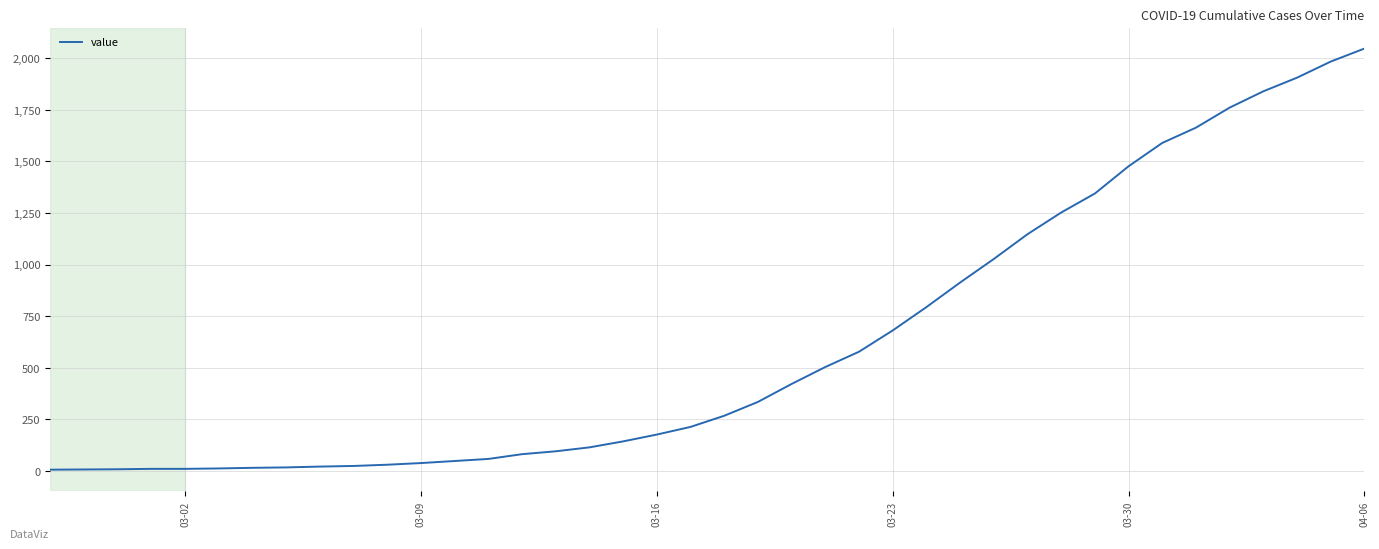

How many lines are shown in the chart?

1